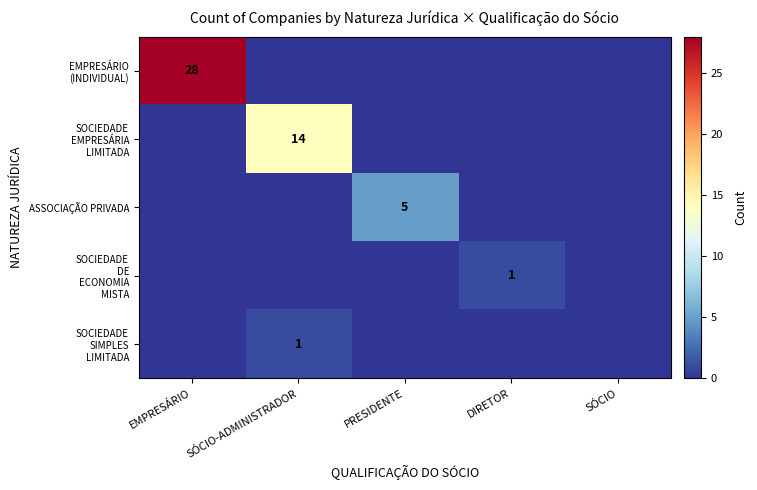

How many series are shown in this chart?

5